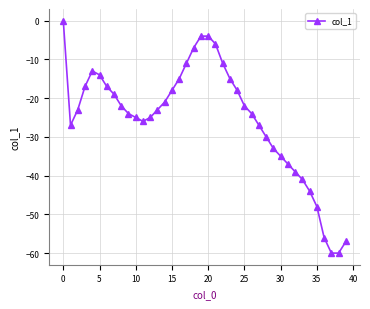

What is the difference between the second highest and second lowest values?

56